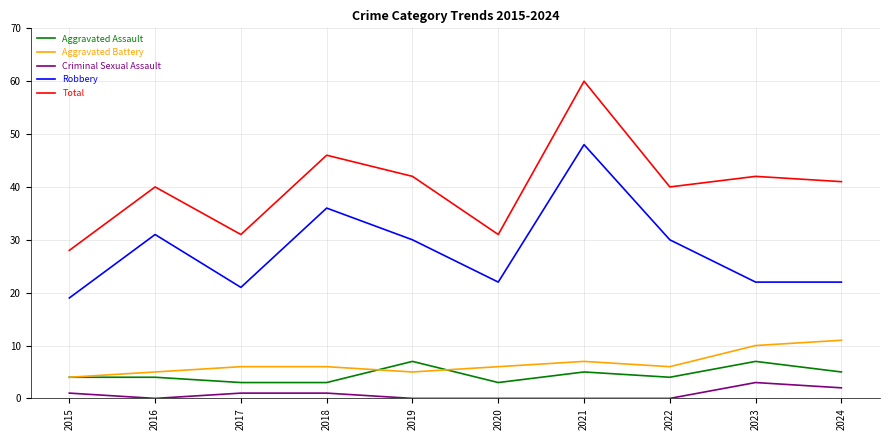

Which series has the widest spread of values?

Total